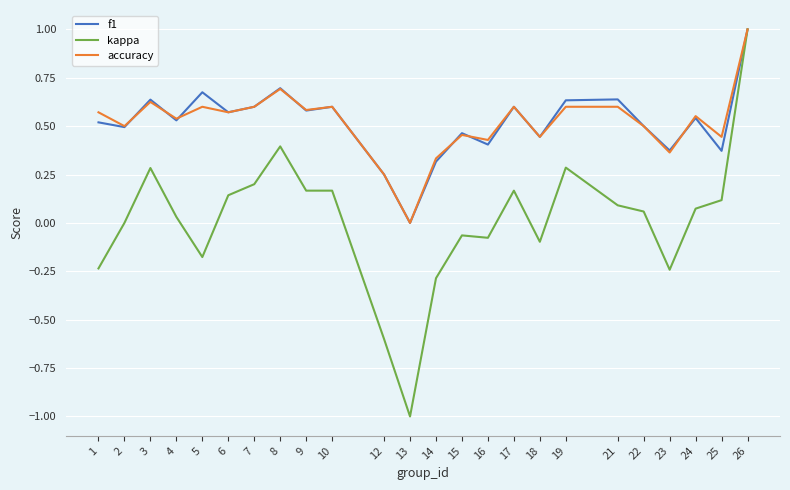

The kappa series shows 0.2 at 25. True or false?

False